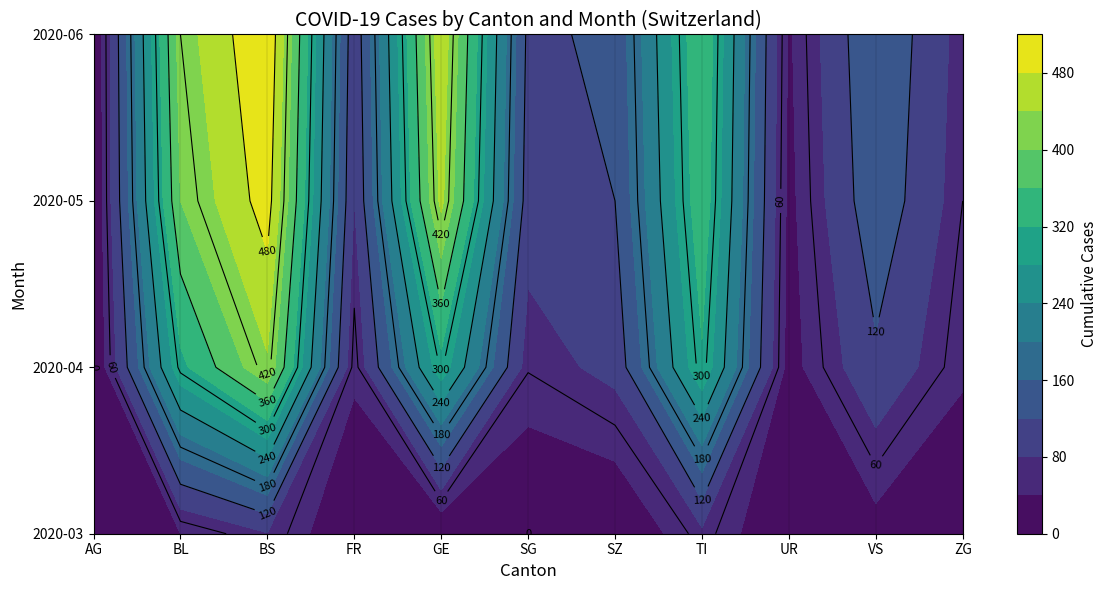

The 2020-06 series shows 157 at SO. True or false?

False